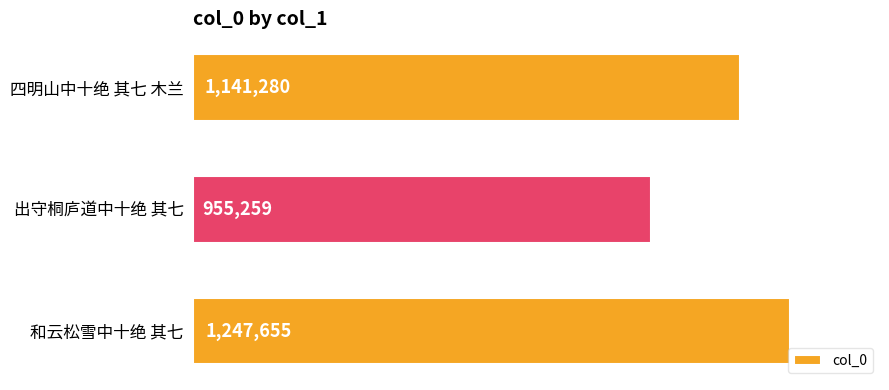

How many bars are there in total?

3